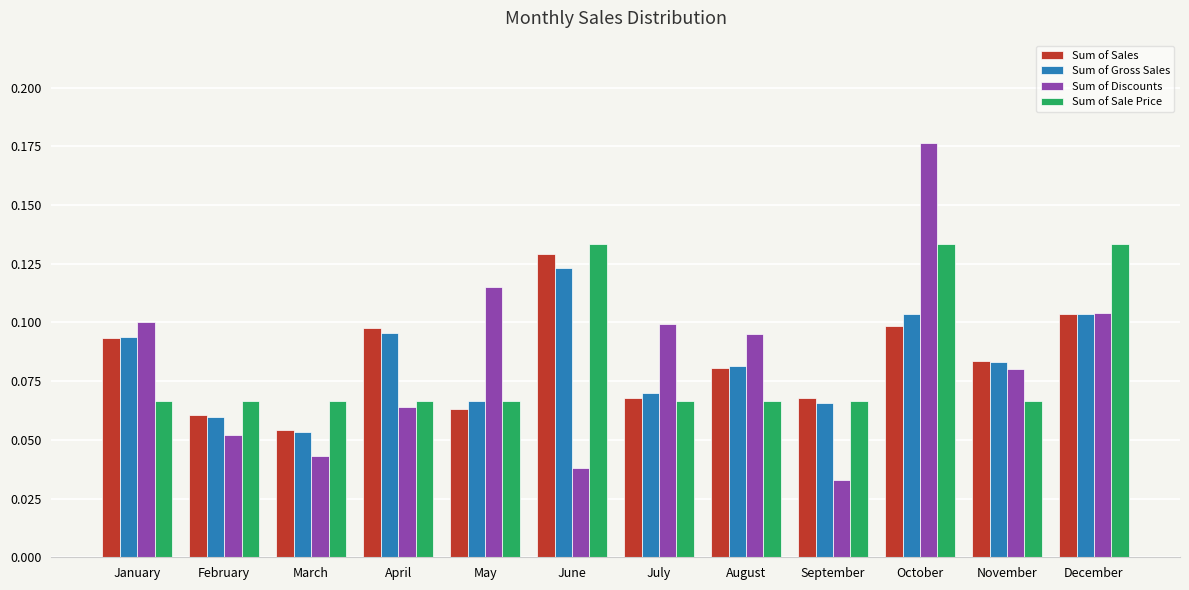

The value of Sum of Sale Price at July is 0.0. True or false?

False